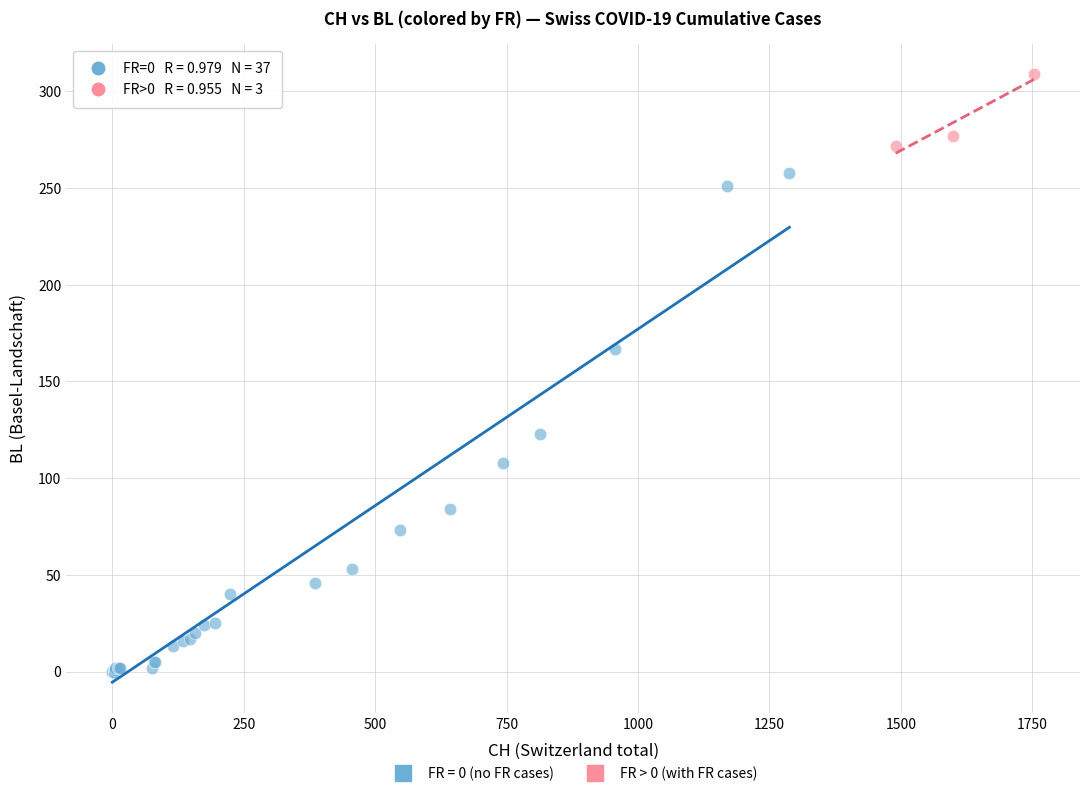

Which series contains the lowest Y value?

FR = 0 (no FR cases)